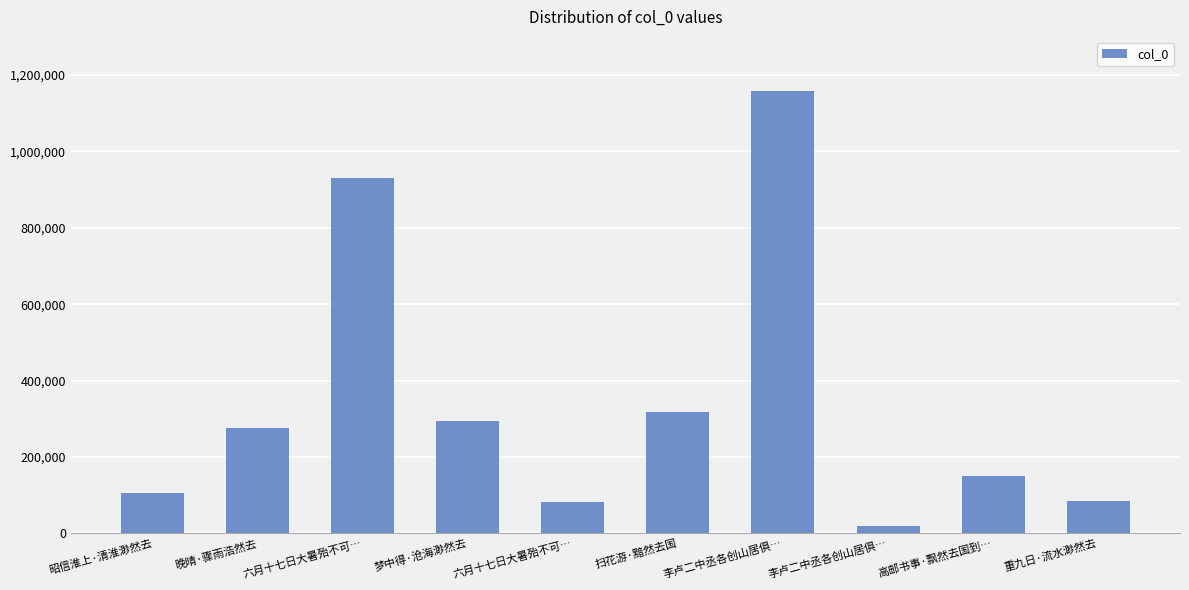

Does the chart contain any negative values?

No